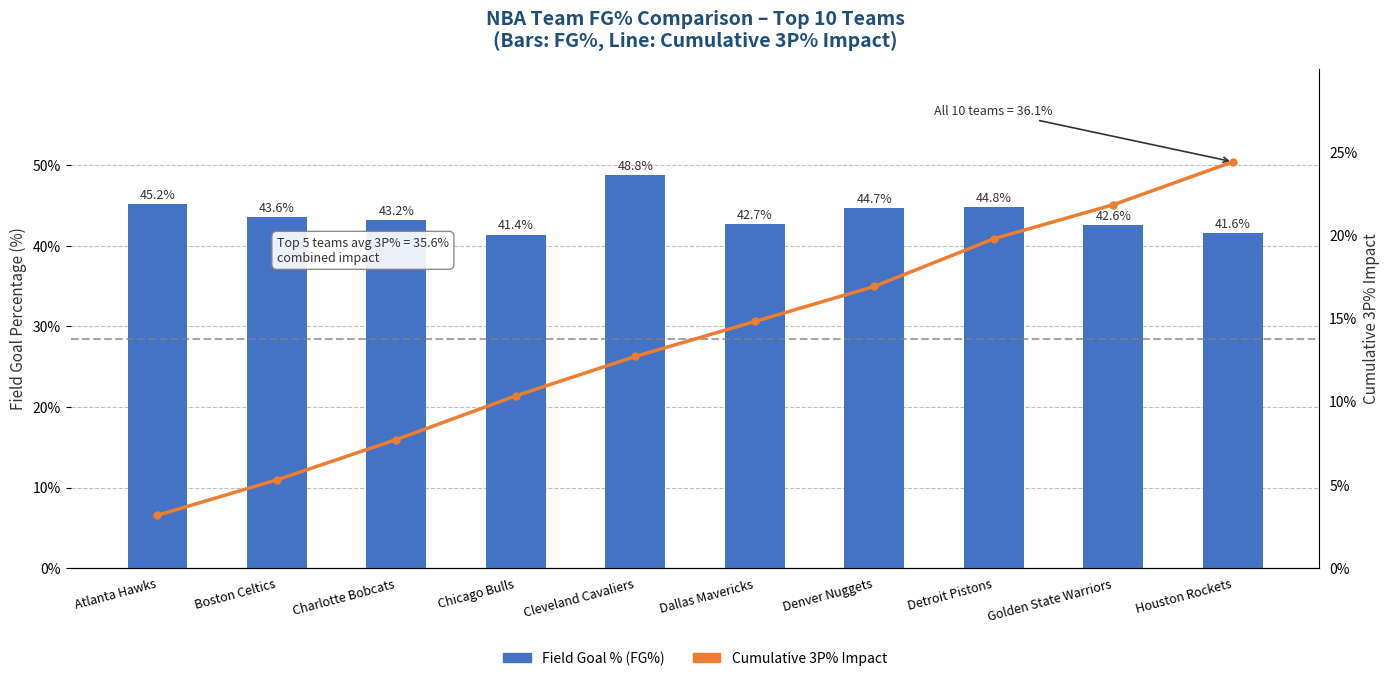

What is the label of the 8th bar from the right?

Charlotte Bobcats